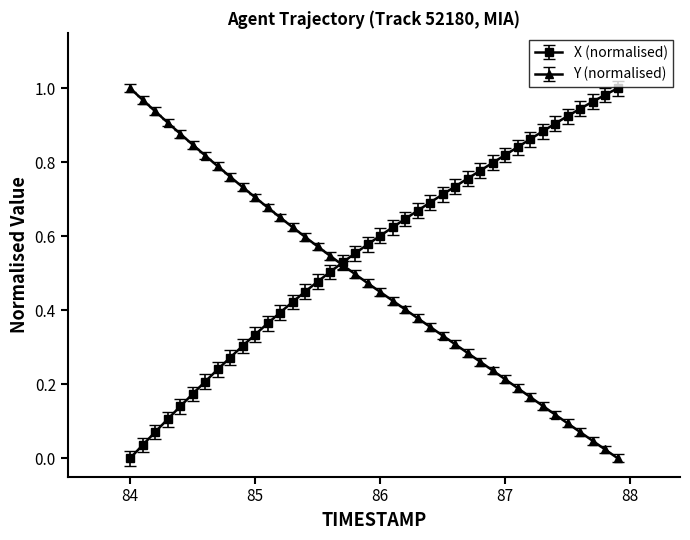

Which series has the largest total across all categories?

X (normalised)